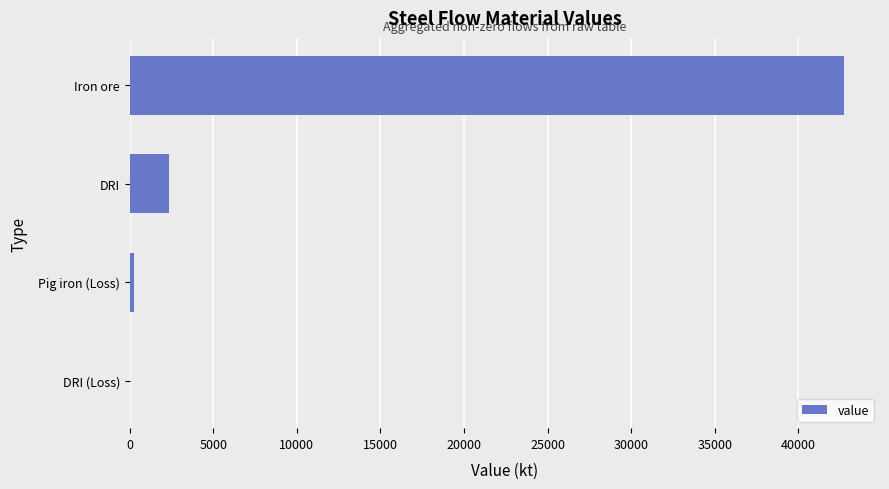

Which category has the highest value across all series?

Iron ore